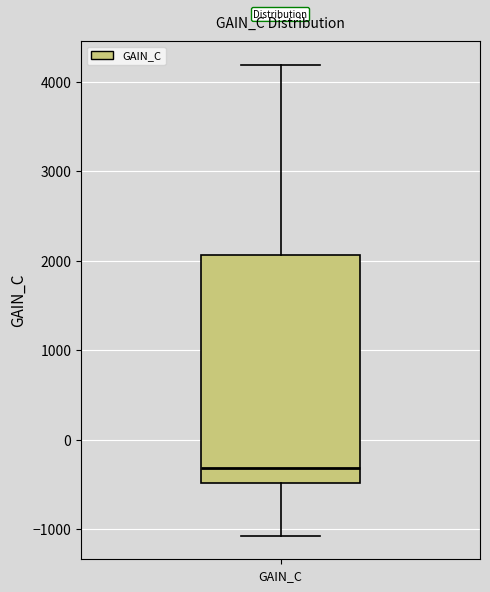

Where does the lower whisker of the box for GAIN_C end on the y-axis? The values are not printed on the chart, so give them approximately, as read against the axis.

-1100